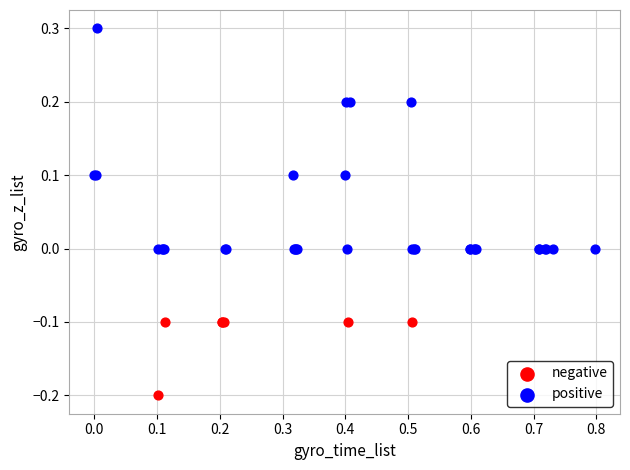

Which series reaches the minimum Y coordinate?

negative